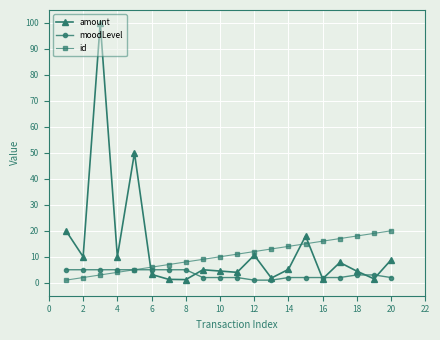

List the series in order of their peak value, lowest first.

moodLevel, id, amount